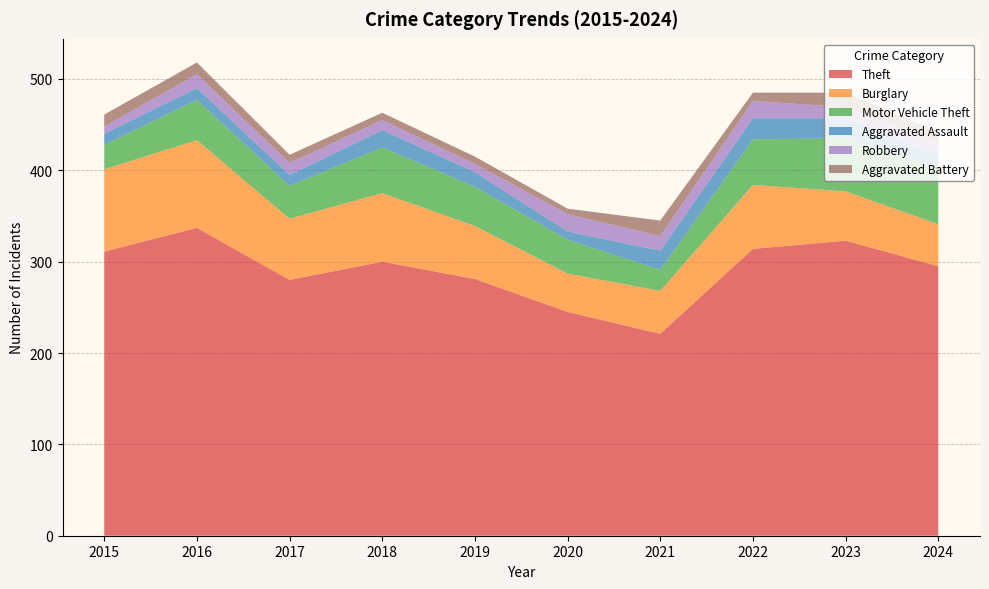

Reading left to right, list all the values displayed in this chart.

Theft: 2015=311	2016=337	2017=280	2018=300	2019=281	2020=245	2021=221	2022=314	2023=323	2024=295
Burglary: 2015=90	2016=96	2017=67	2018=75	2019=58	2020=42	2021=47	2022=70	2023=54	2024=46
Motor Vehicle Theft: 2015=27	2016=44	2017=36	2018=50	2019=43	2020=37	2021=23	2022=50	2023=58	2024=62
Aggravated Assault: 2015=12	2016=13	2017=12	2018=19	2019=16	2020=9	2021=21	2022=23	2023=22	2024=14
Robbery: 2015=8	2016=15	2017=13	2018=11	2019=9	2020=19	2021=16	2022=19	2023=12	2024=12
Aggravated Battery: 2015=13	2016=13	2017=9	2018=8	2019=8	2020=6	2021=17	2022=9	2023=16	2024=13